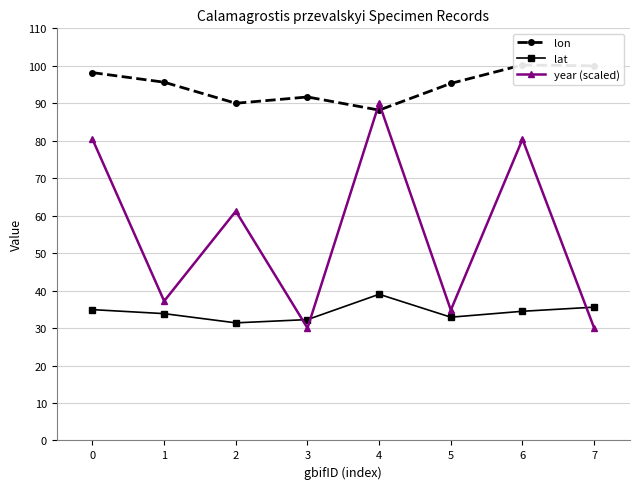

What is the sum of all lat values?

274.4